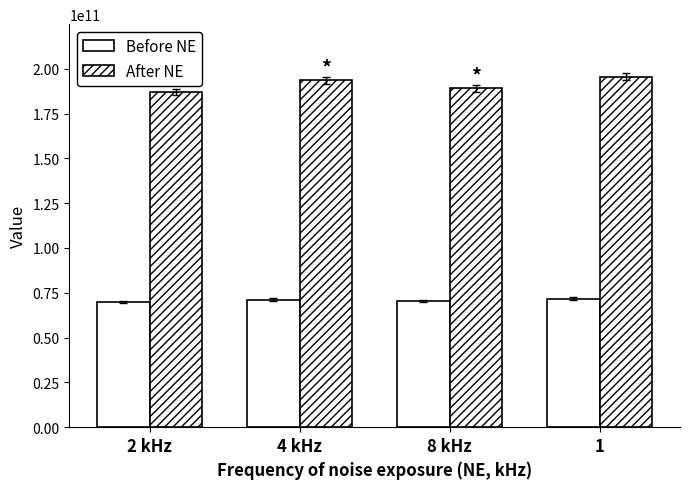

What is the value of the After NE bar at the 3rd from the left?

189088942028